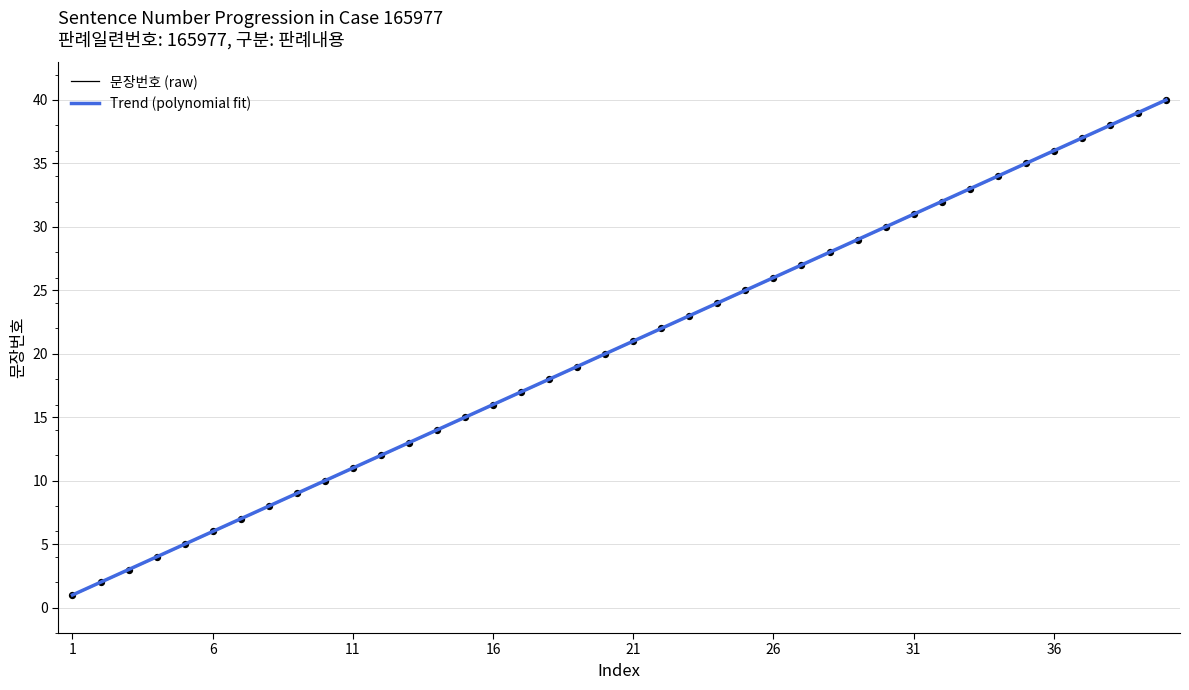

What is the change in value from 2 to 3?

+1